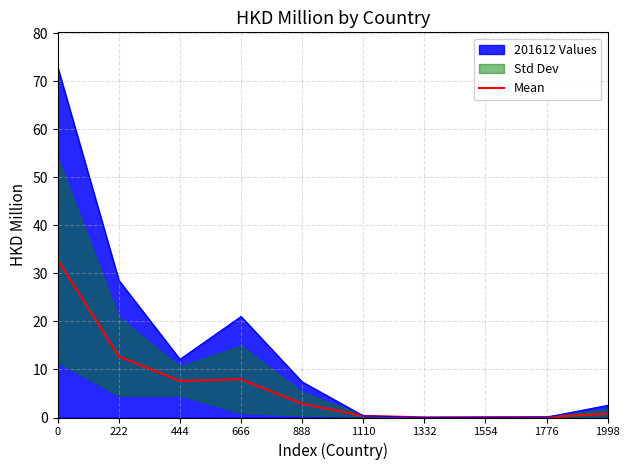

Rank the categories by value from lowest to highest.

1332, 1554, 1776, 1110, 1998, 888, 444, 666, 222, 0